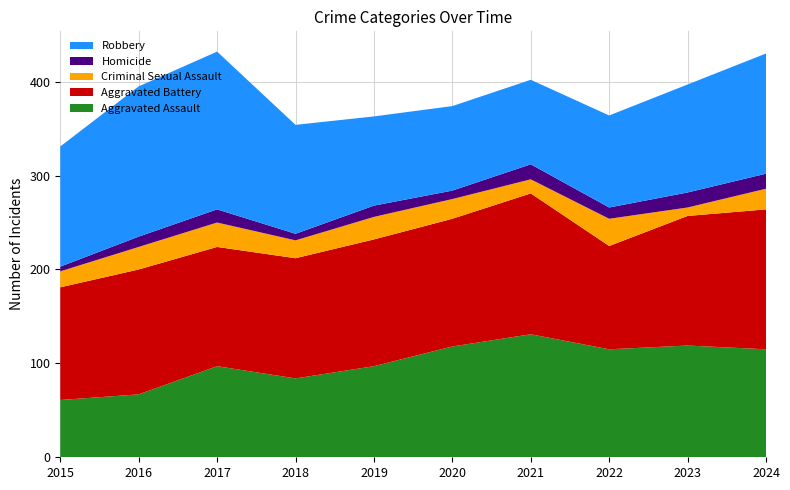

Reading left to right, extract all data points from this chart.

Aggravated Assault: 61	67	97	84	97	118	131	115	119	115
Aggravated Battery: 120	133	127	128	135	136	150	110	138	149
Criminal Sexual Assault: 17	24	26	19	24	21	15	29	9	22
Homicide: 5	11	14	7	12	9	16	12	16	16
Robbery: 128	160	168	116	95	90	90	98	115	128